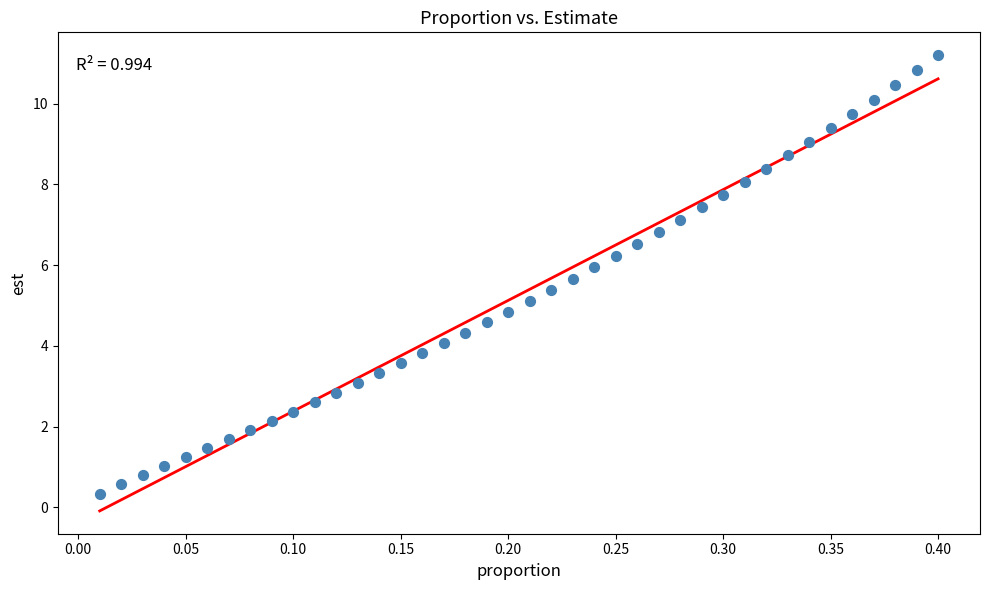

What is the range of Y values (max minus min)?

10.9